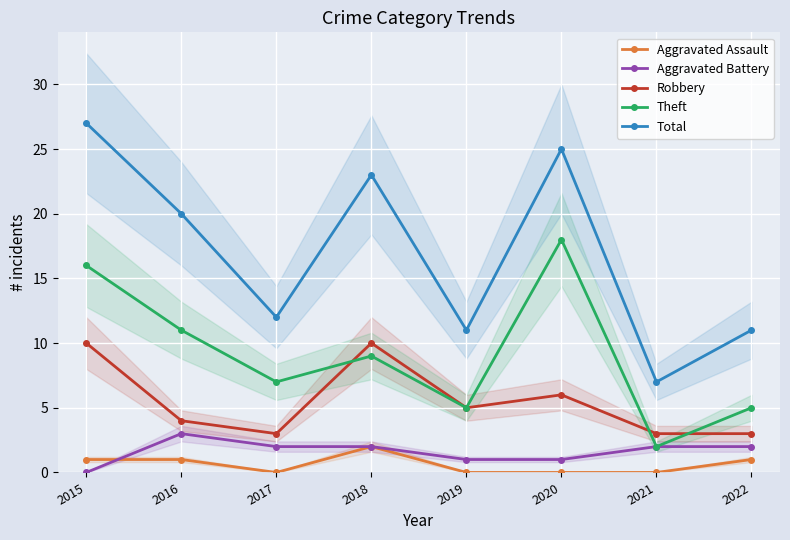

Reading right to left, what are all the values shown in this chart?

Aggravated Assault: 2022=1	2021=0	2020=0	2019=0	2018=2	2017=0	2016=1	2015=1
Aggravated Battery: 2022=2	2021=2	2020=1	2019=1	2018=2	2017=2	2016=3	2015=0
Robbery: 2022=3	2021=3	2020=6	2019=5	2018=10	2017=3	2016=4	2015=10
Theft: 2022=5	2021=2	2020=18	2019=5	2018=9	2017=7	2016=11	2015=16
Total: 2022=11	2021=7	2020=25	2019=11	2018=23	2017=12	2016=20	2015=27